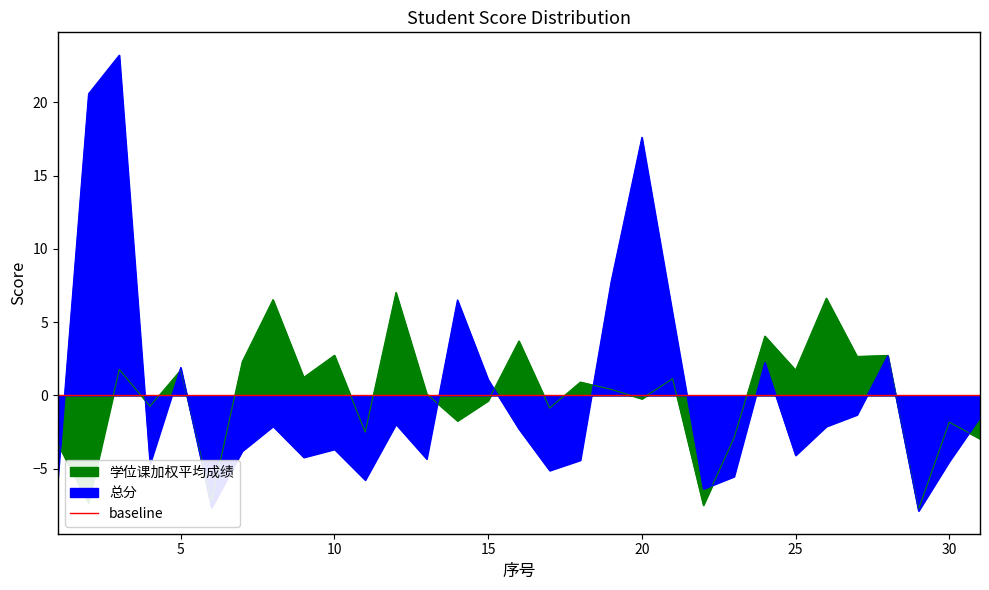

Does the chart have visible grid lines?

No